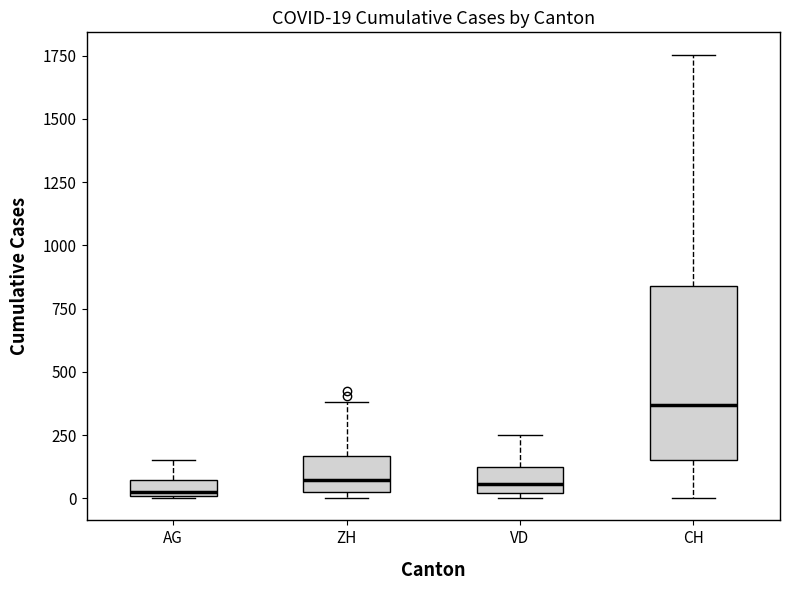

Comparing the boxes themselves (not the whiskers), which one is the tallest?

CH